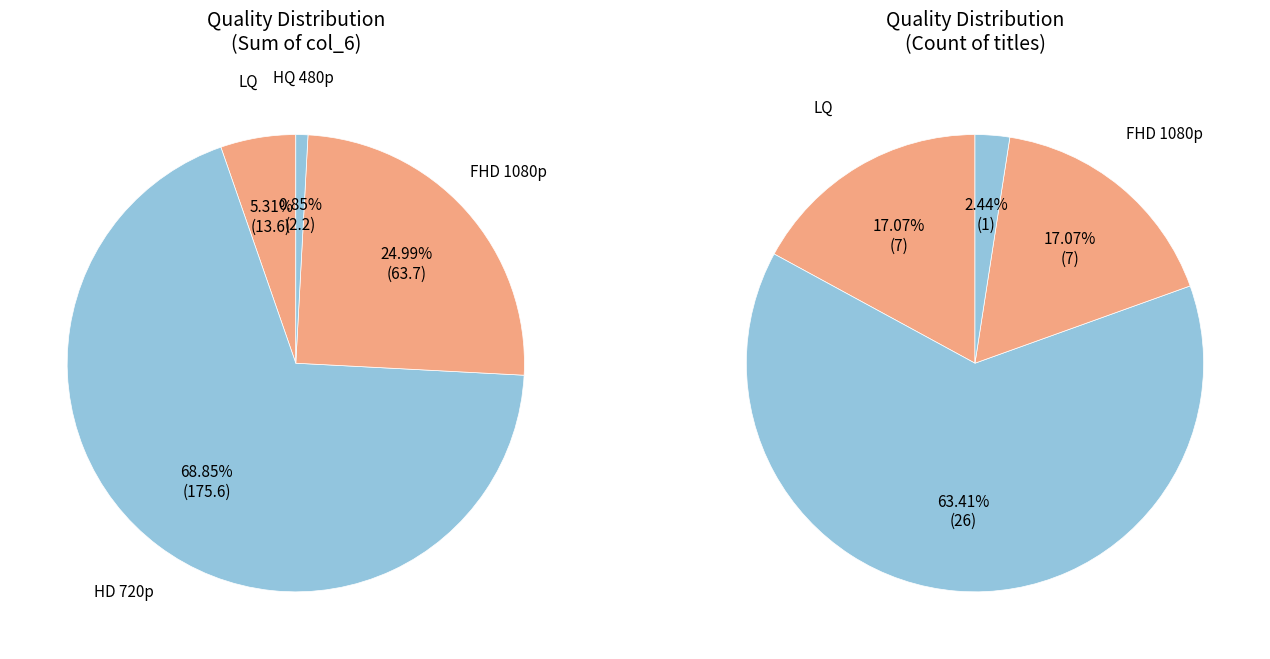

How many segments does this pie chart have?

4